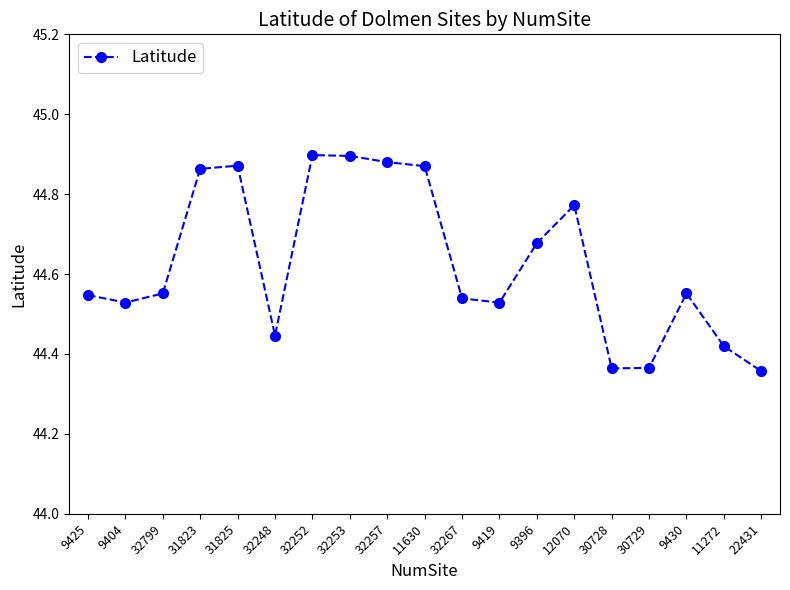

What is the label of the 12th point from the left?

9419